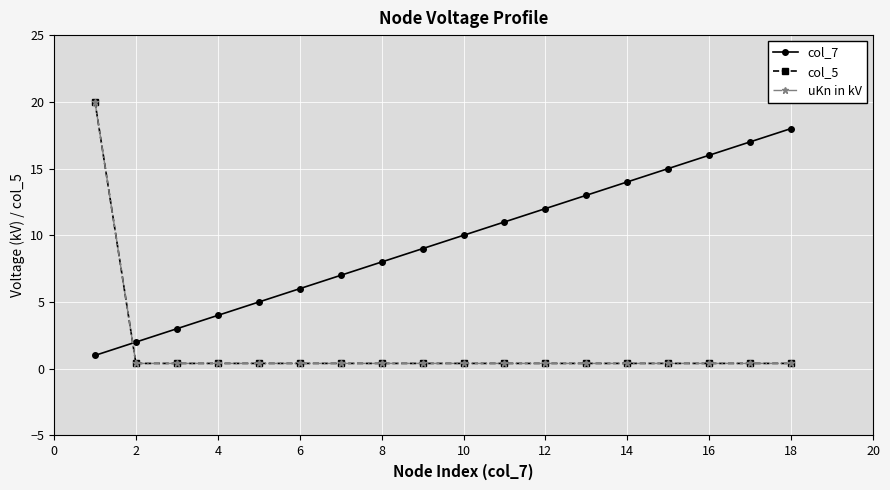

Does the chart have visible grid lines?

Yes